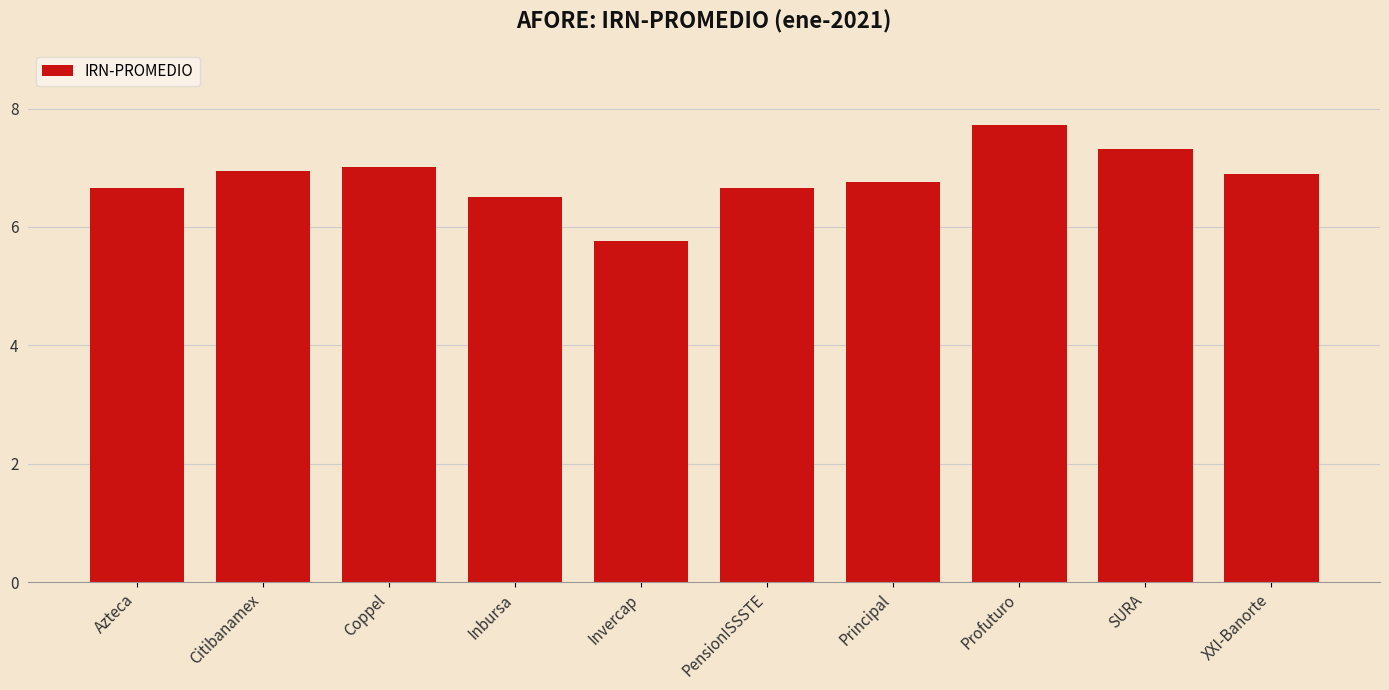

What position from the left is Principal?

7